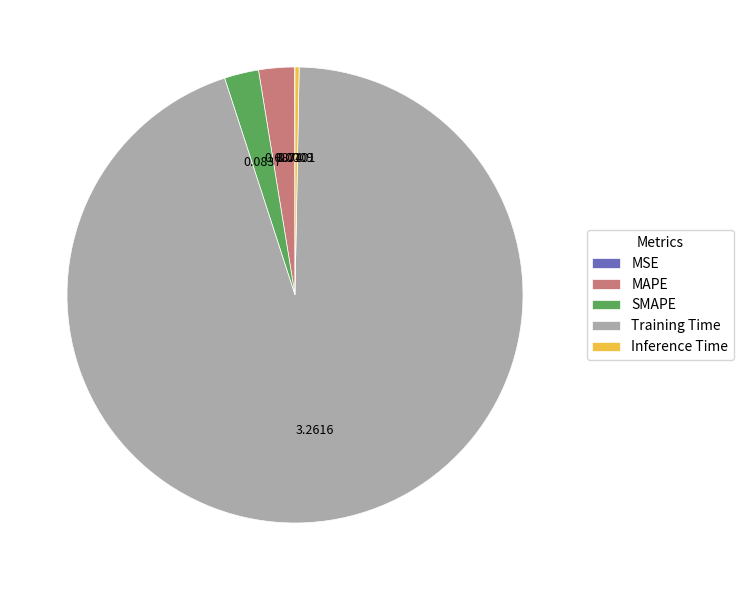

Does any single category account for the majority?

Yes